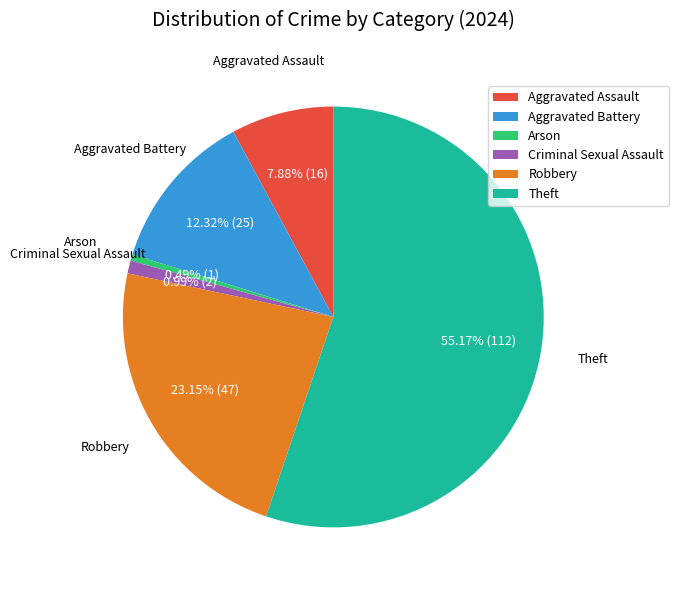

What percentage is the Aggravated Assault slice, to the nearest percent?

8%